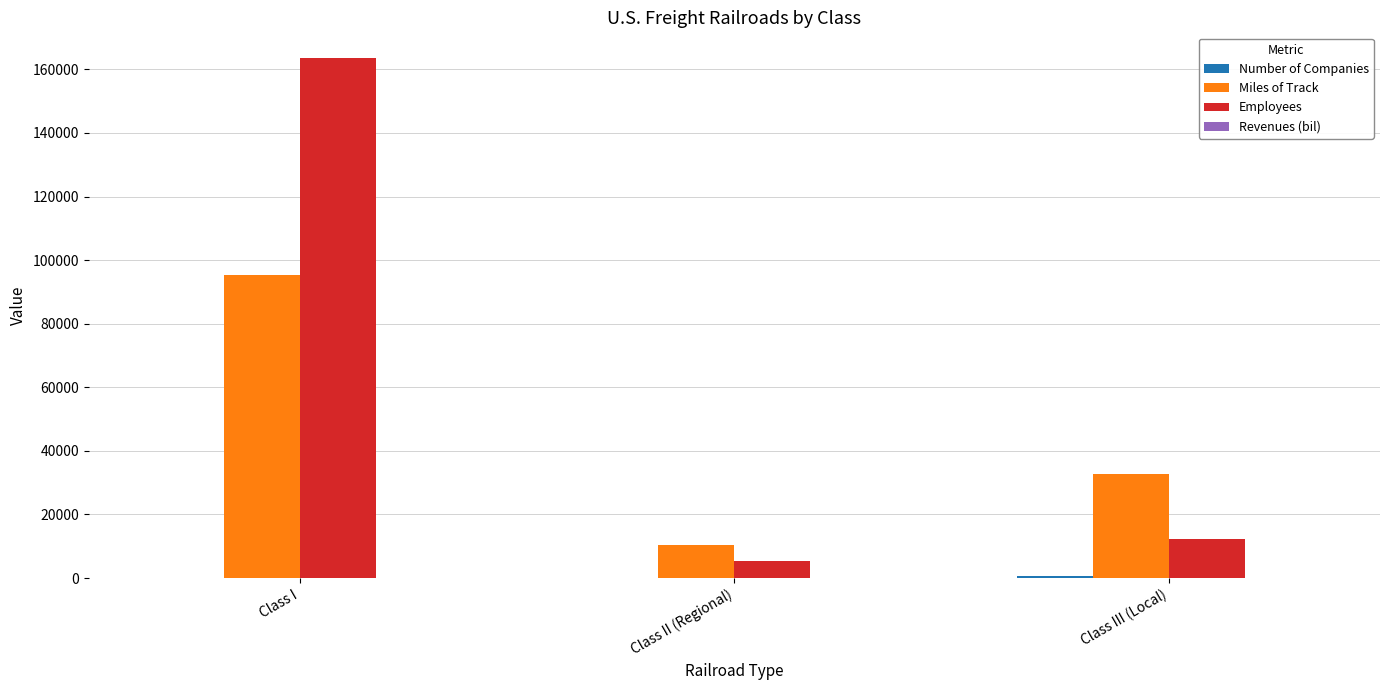

Are the bars grouped side by side (vs. stacked)?

Yes